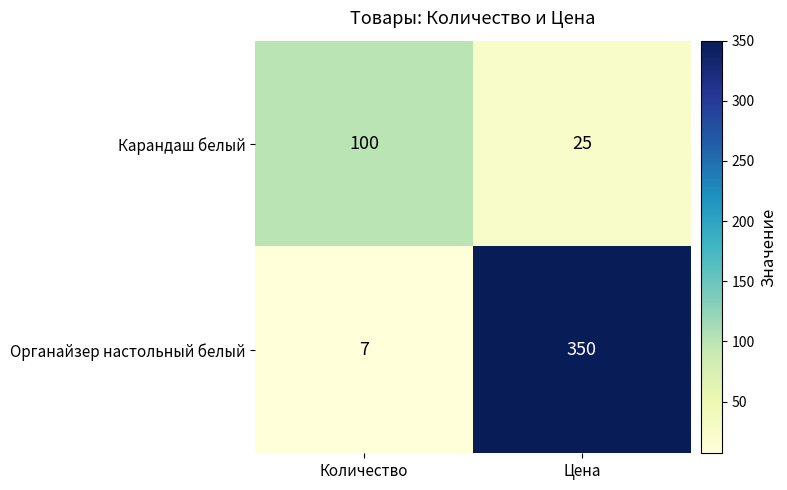

What is the approximate value of Органайзер настольный белый at Количество?

7